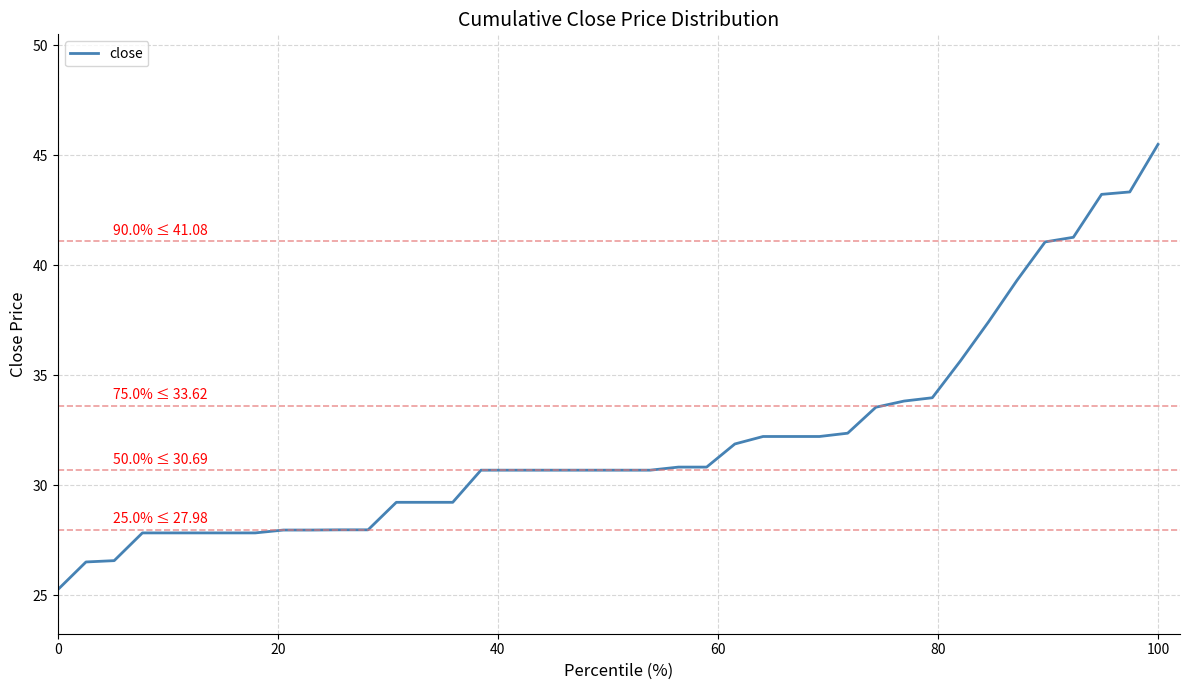

What is the difference between the maximum and minimum values?

20.2